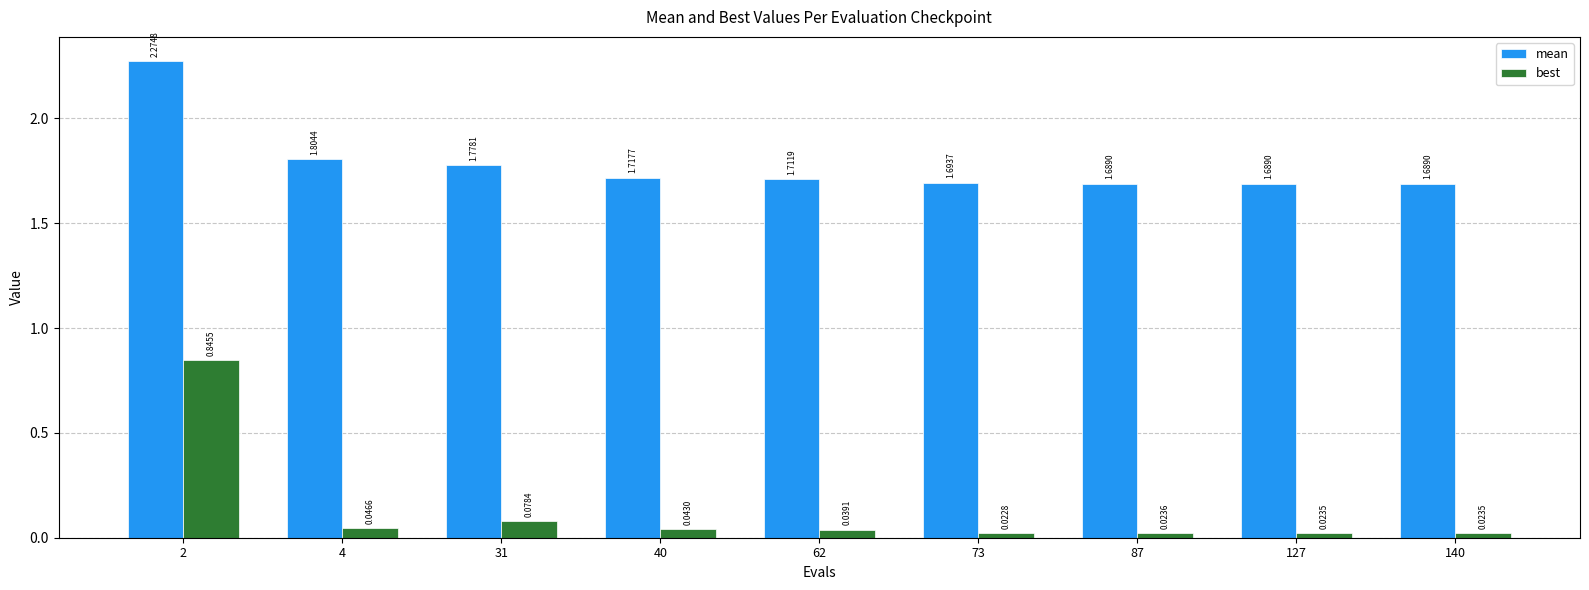

Is the value of mean at 4 greater than the value of best at 31?

Yes